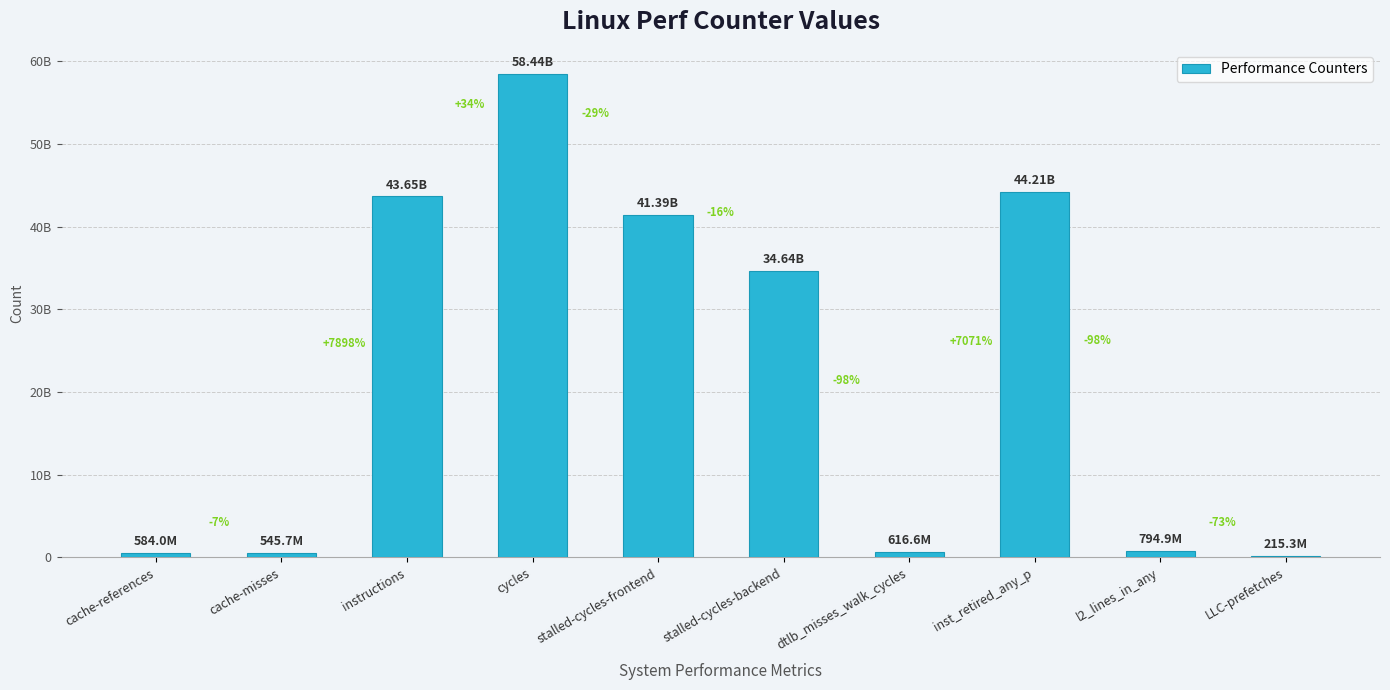

Reading left to right, list all the values displayed in this chart.

584024852	545745658	43648005205	58442887881	41388687840	34643753154	616556987	44214589716	794857062	215289571